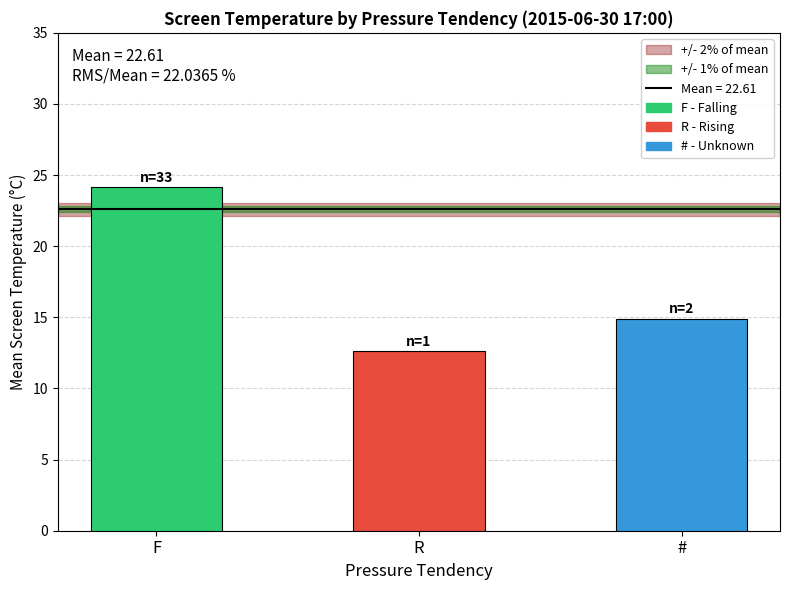

At which label does the data first exceed 23?

F